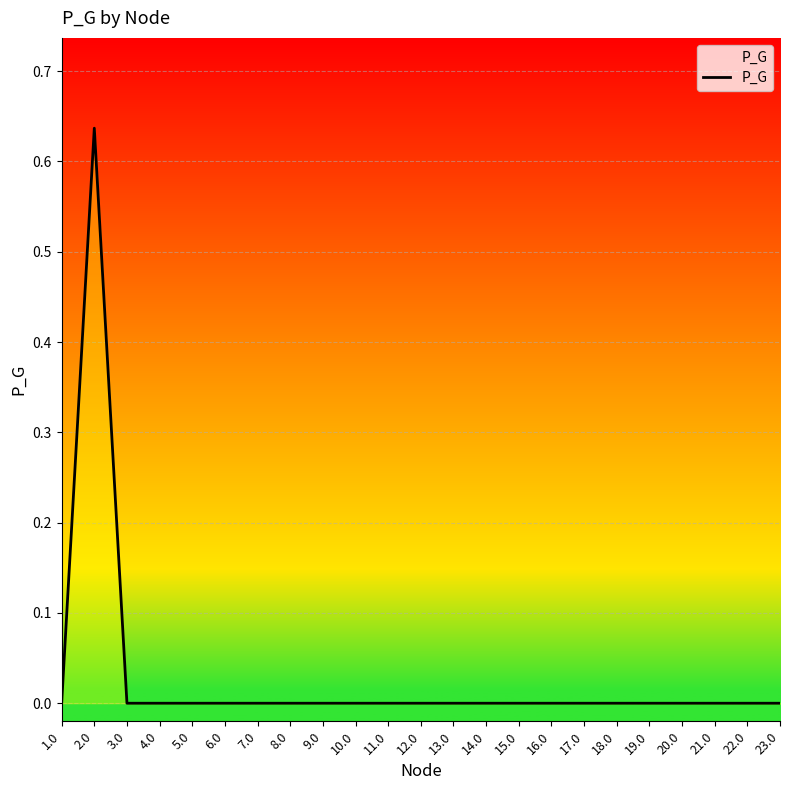

At which category does the data reach its first local peak?

2.0